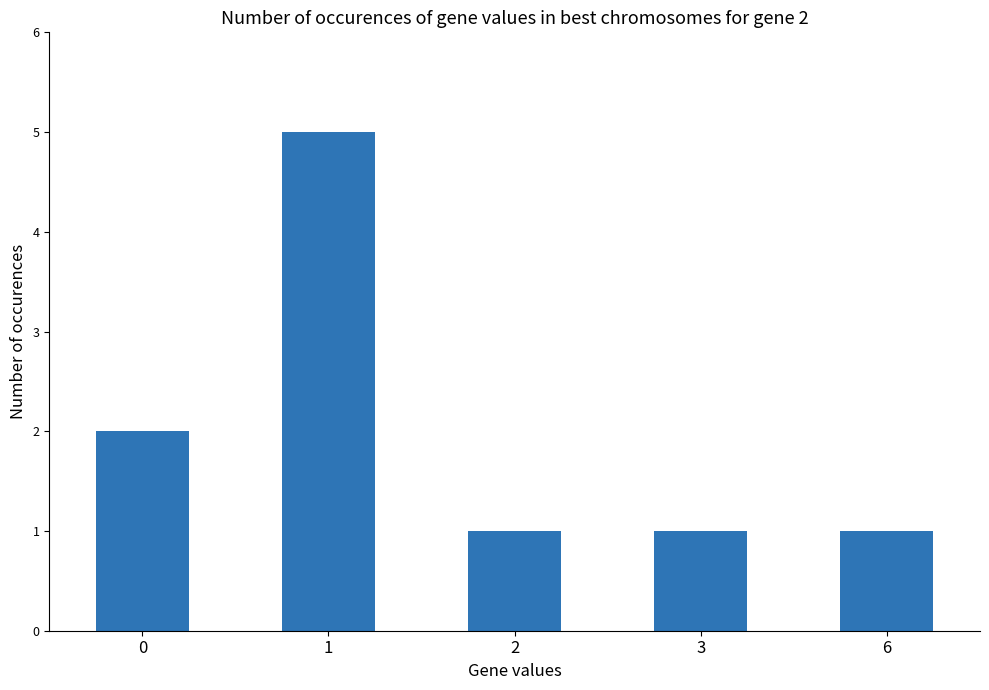

What is the change in value from 1 to 2?

-4